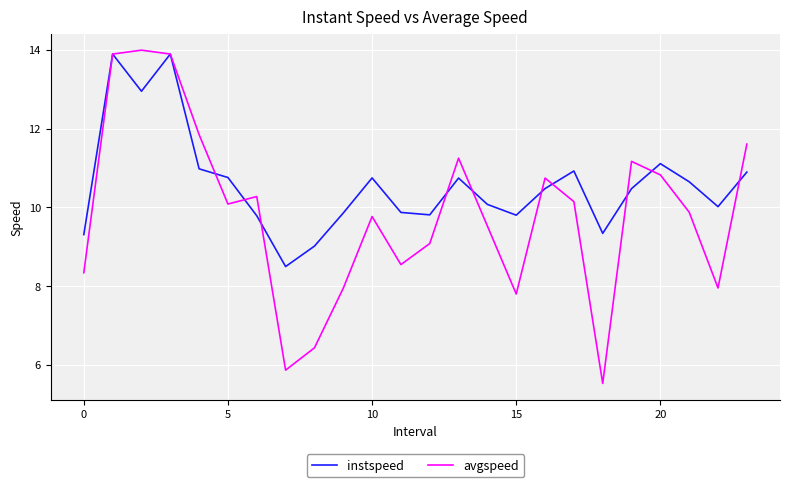

What is the smallest value displayed?

5.5